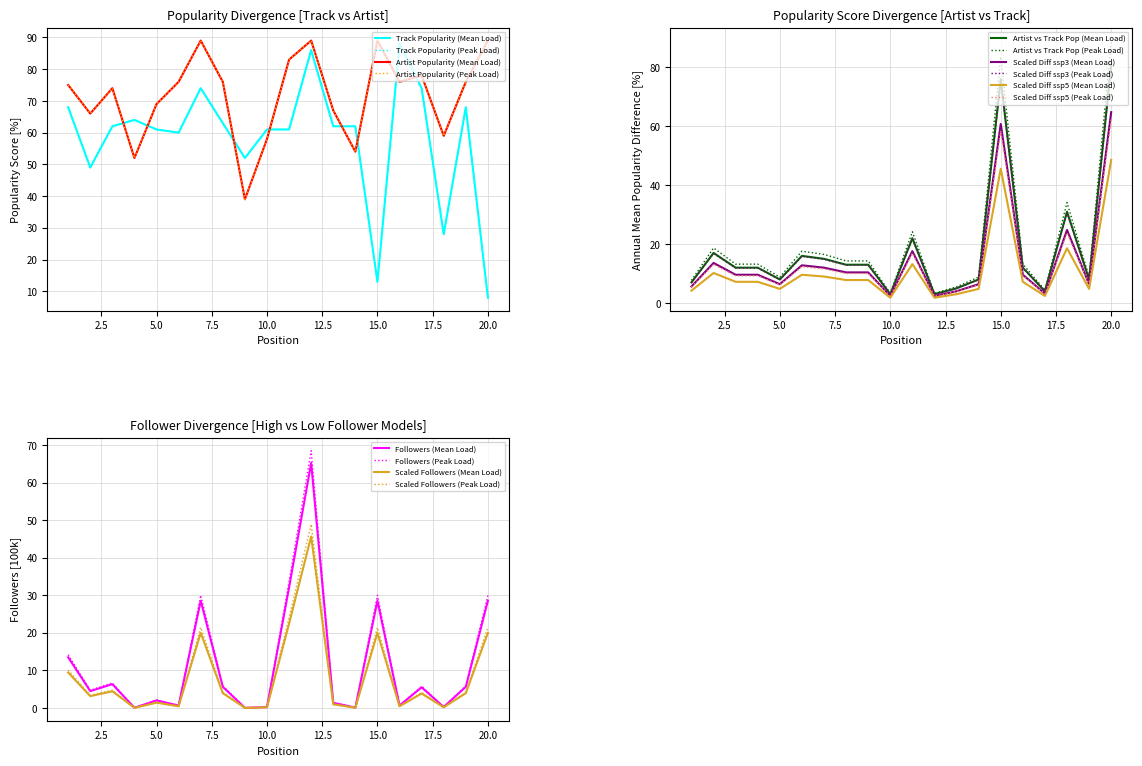

What is the total value across all series at 20?

125.6